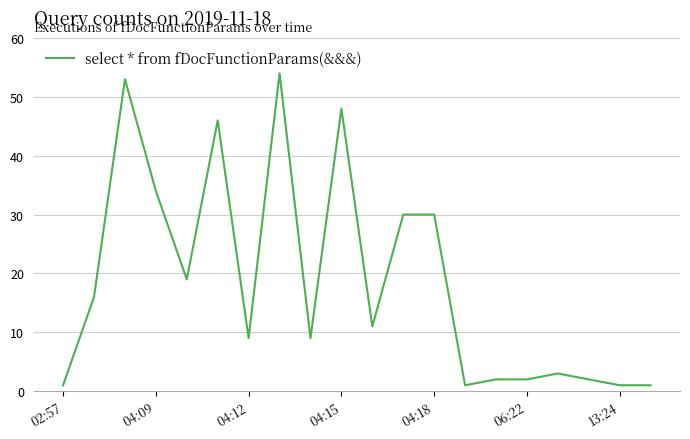

How many lines are shown in the chart?

1